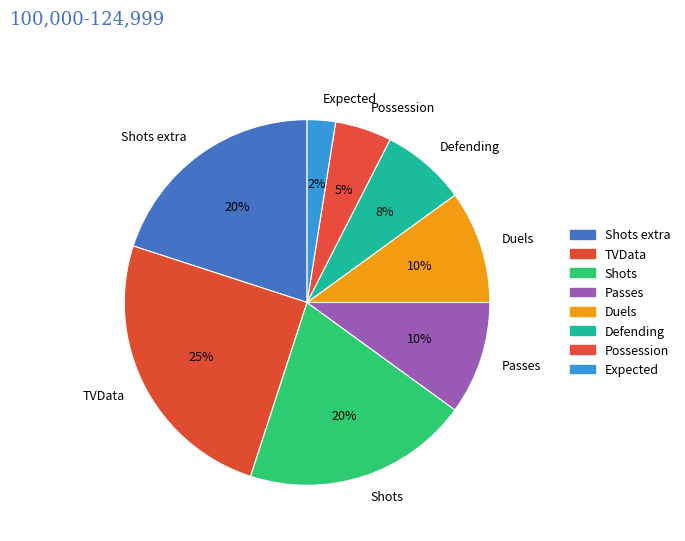

What percentage is the Passes slice, to the nearest percent?

10%